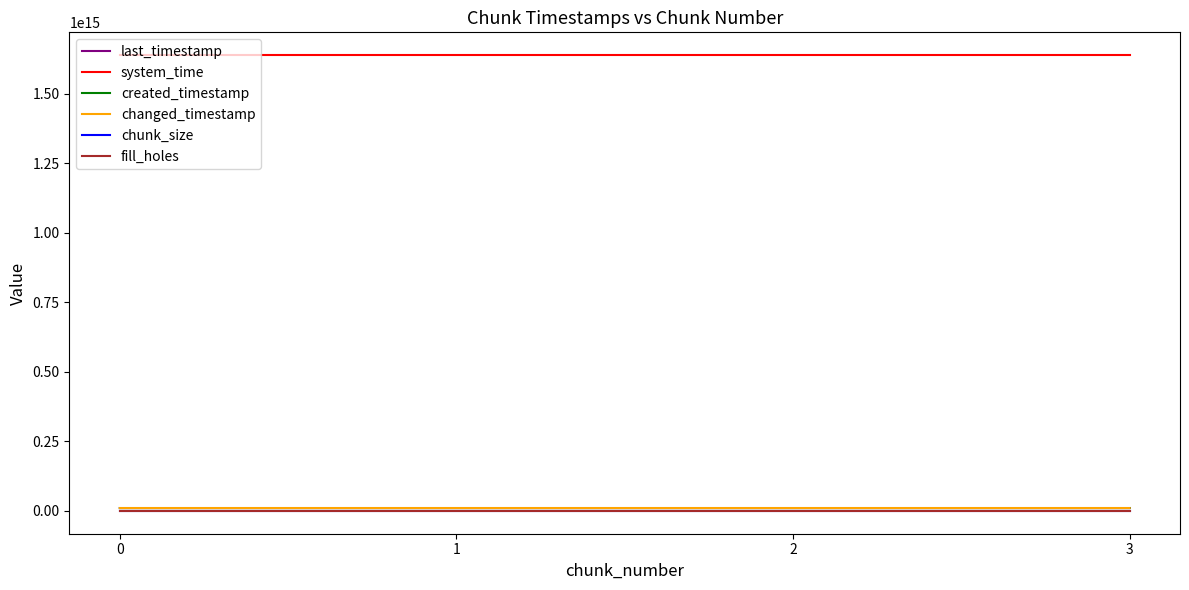

Does the chart have visible grid lines?

No